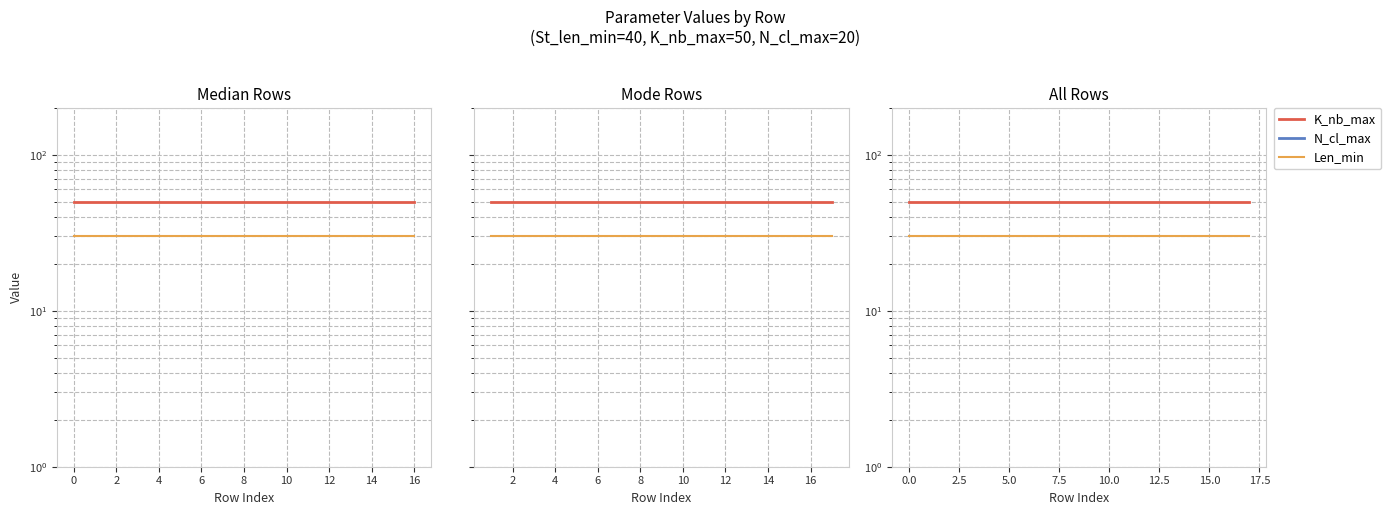

True or false: N_cl_max has more than 1 points higher than both neighbors.

False